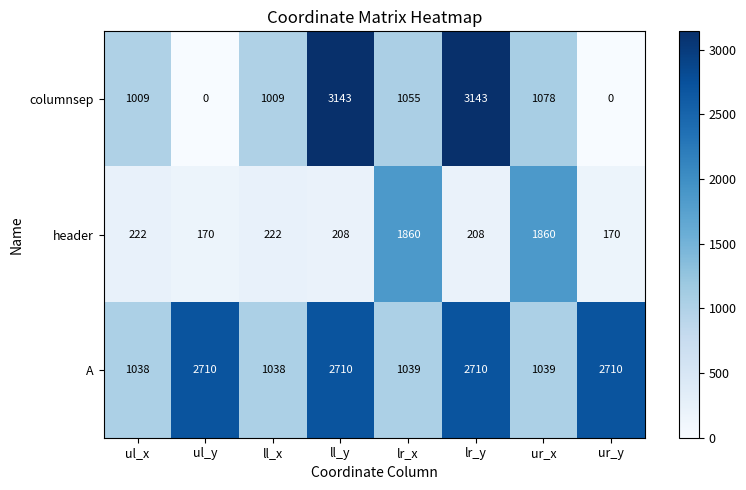

Which series changed the most between ll_x and lr_y?

columnsep